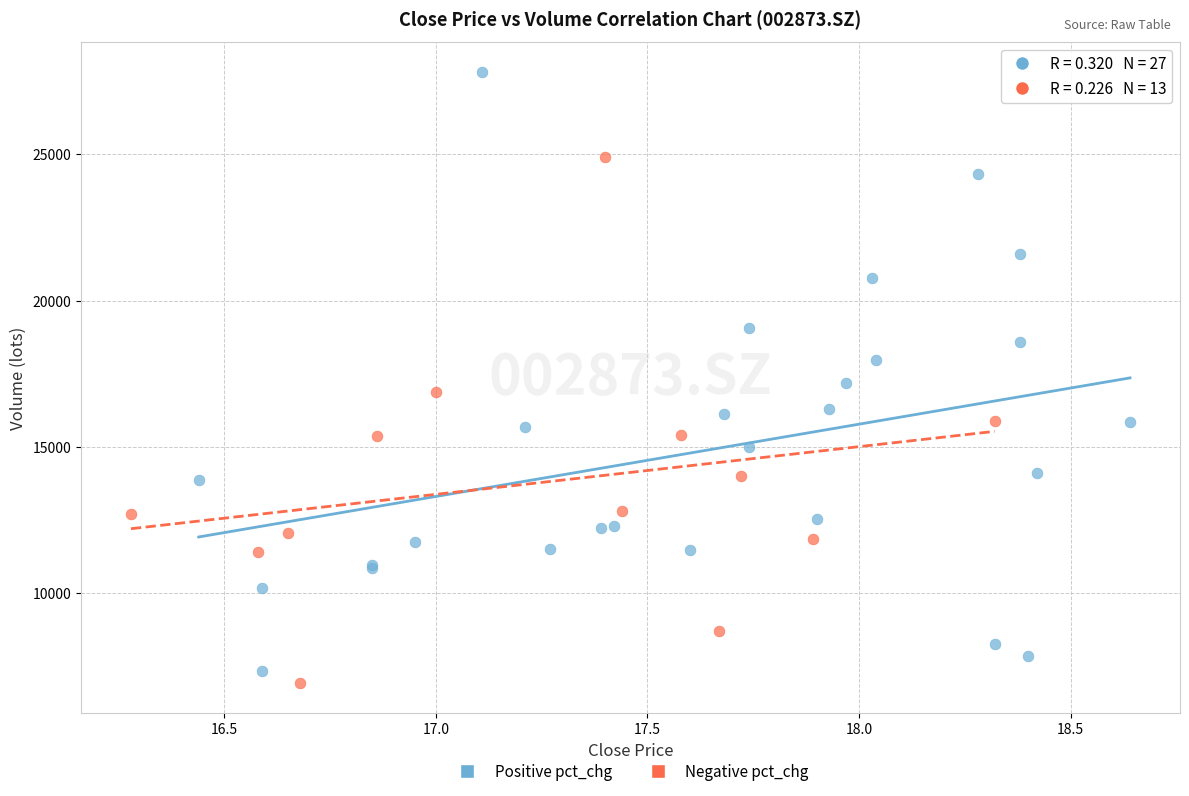

Which series contains the lowest Y value?

Negative pct_chg